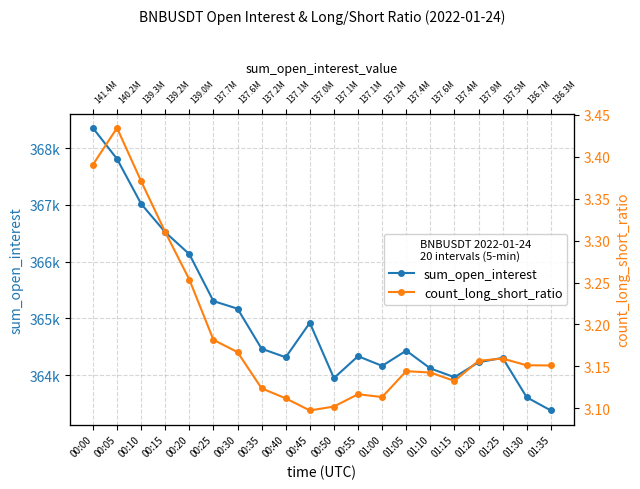

How many data points does each series have?

20